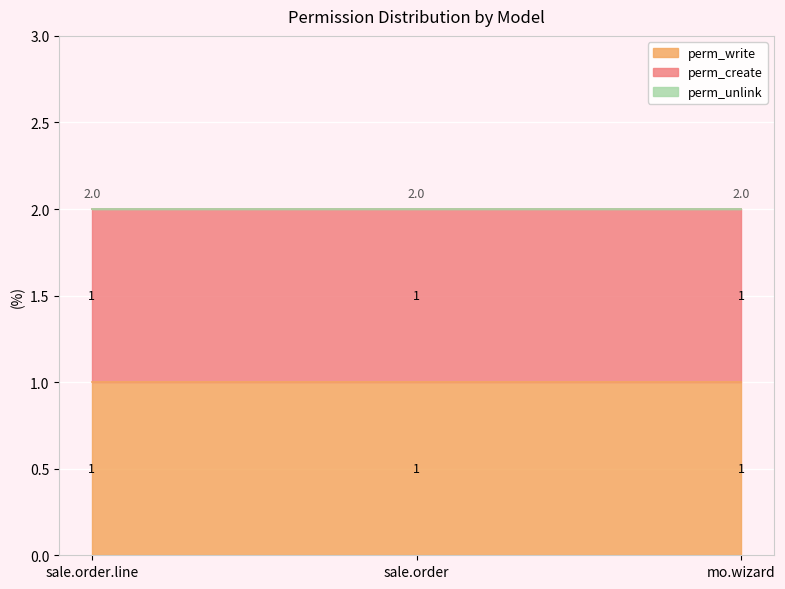

What is the sum of the perm_create values at sale.order and mo.wizard?

2